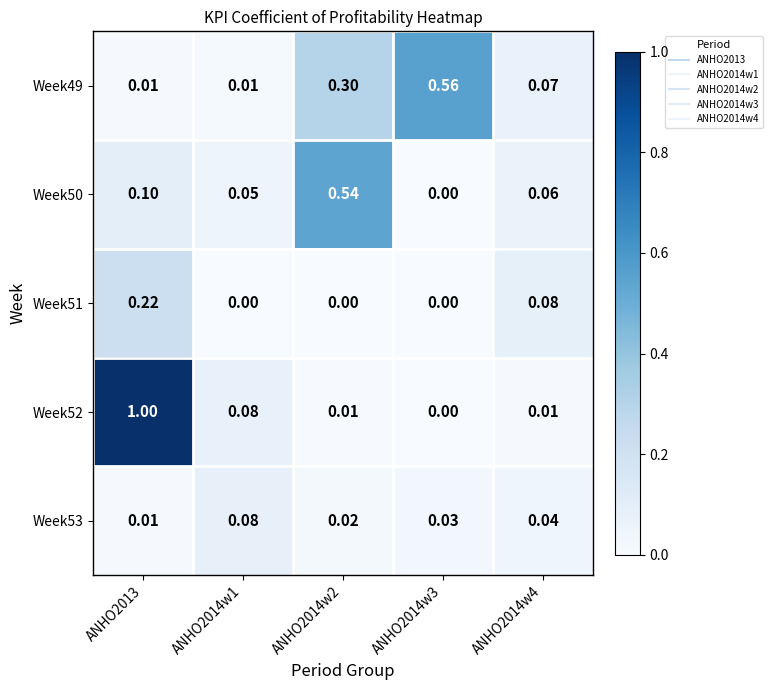

Is the value of Week52 at ANHO2014w2 greater than the value of Week50 at ANHO2014w2?

No